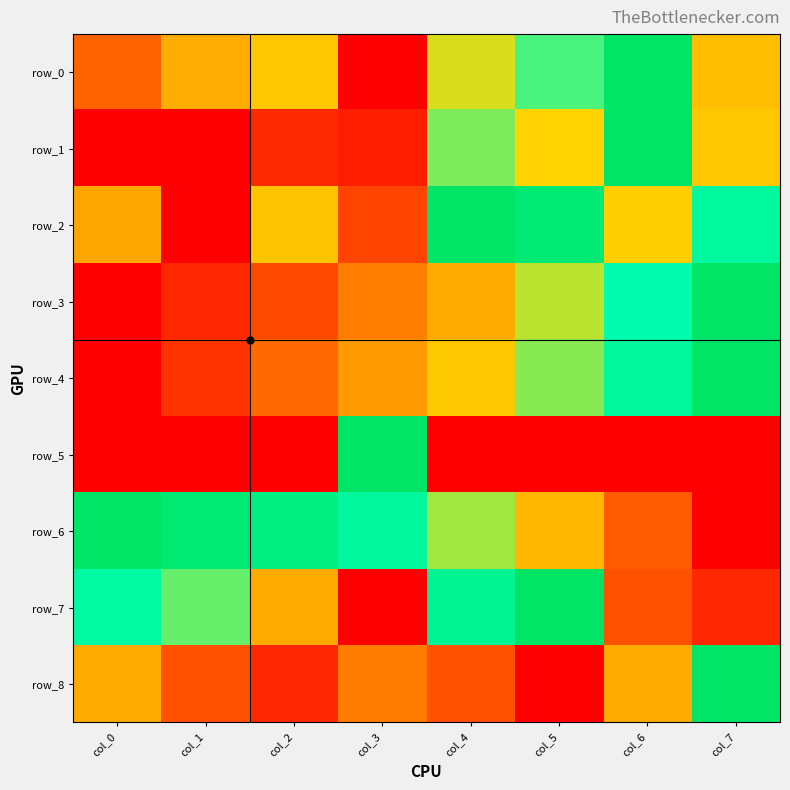

How many positive values does the row_1 series have?

7